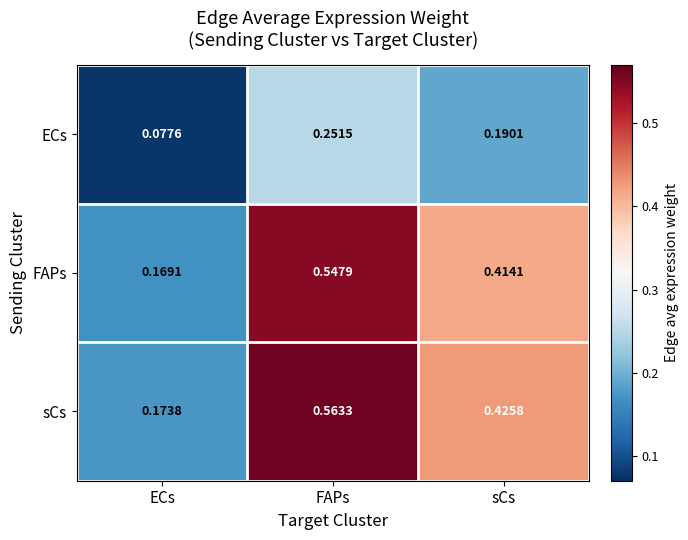

List the series in order of their peak value, lowest first.

ECs, FAPs, sCs